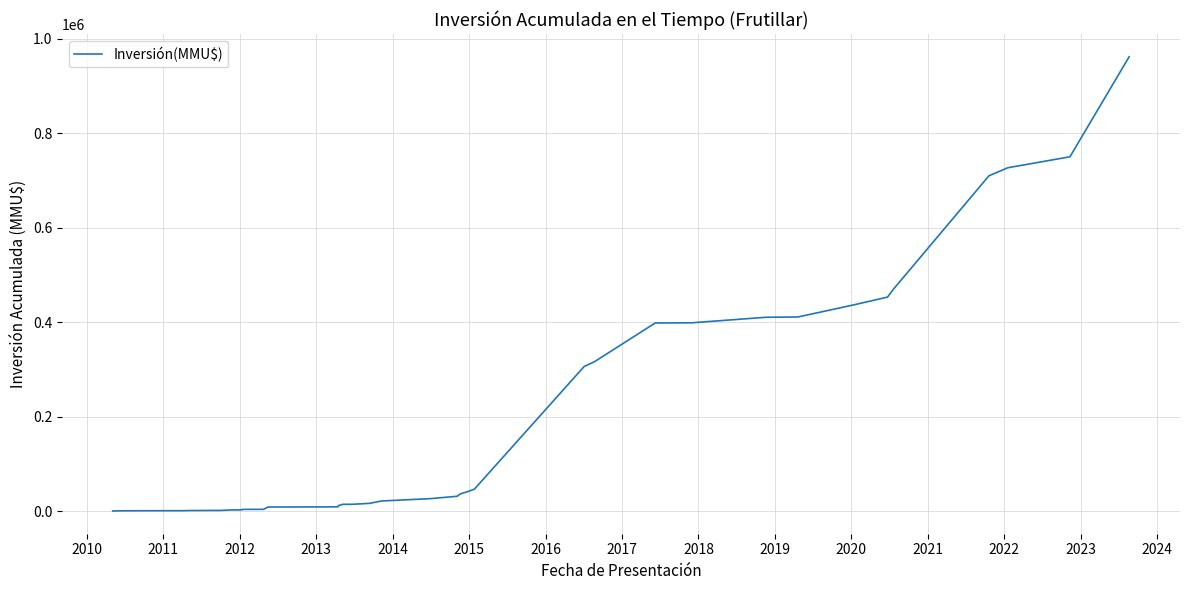

What is the difference between the maximum and minimum values?

962220